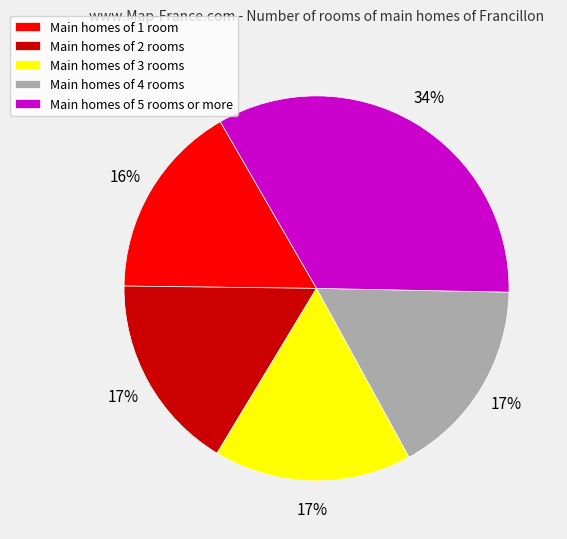

Approximately how many times larger is the value at Main homes of 5 rooms or more compared to Main homes of 3 rooms?

2.0